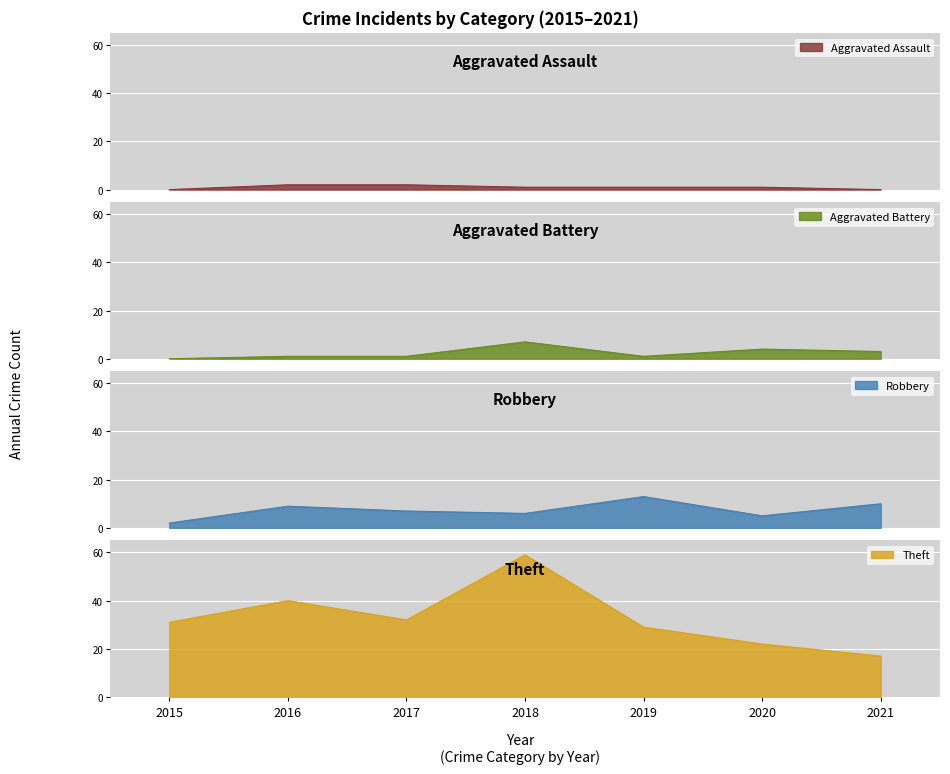

True or false: Aggravated Assault has a value of 1 at 2019.

False